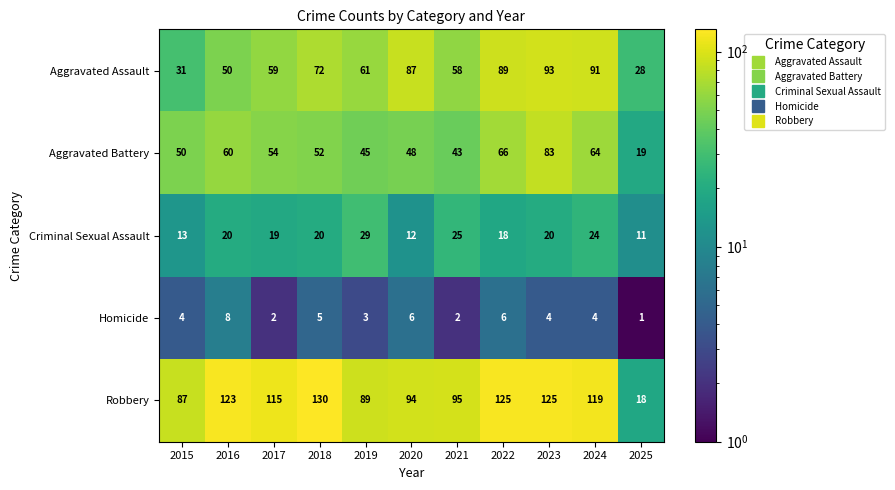

What is the total value across all series at 2017?

249